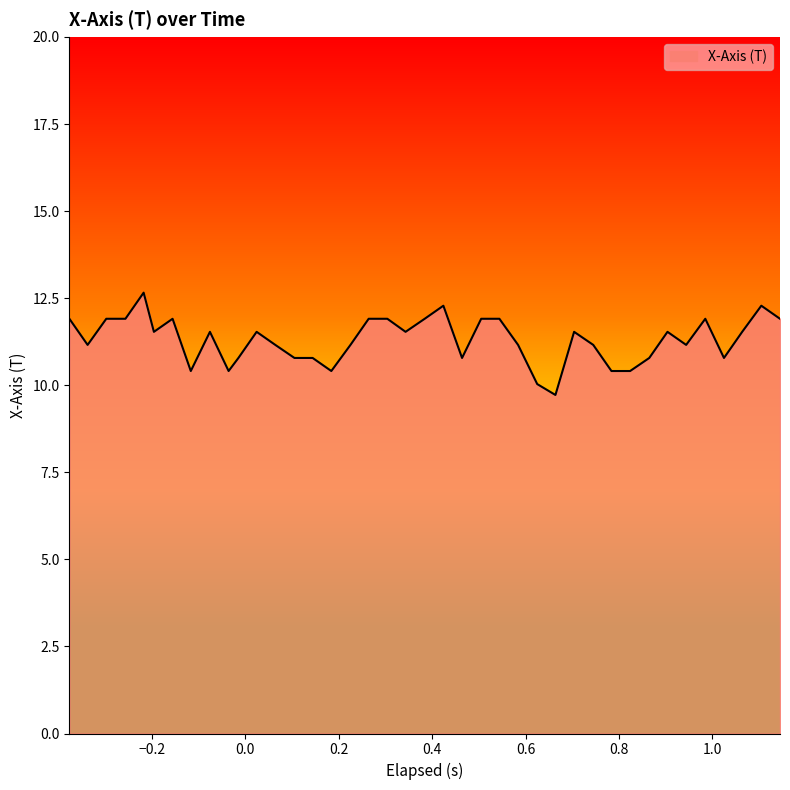

What is the smallest value displayed?

9.7